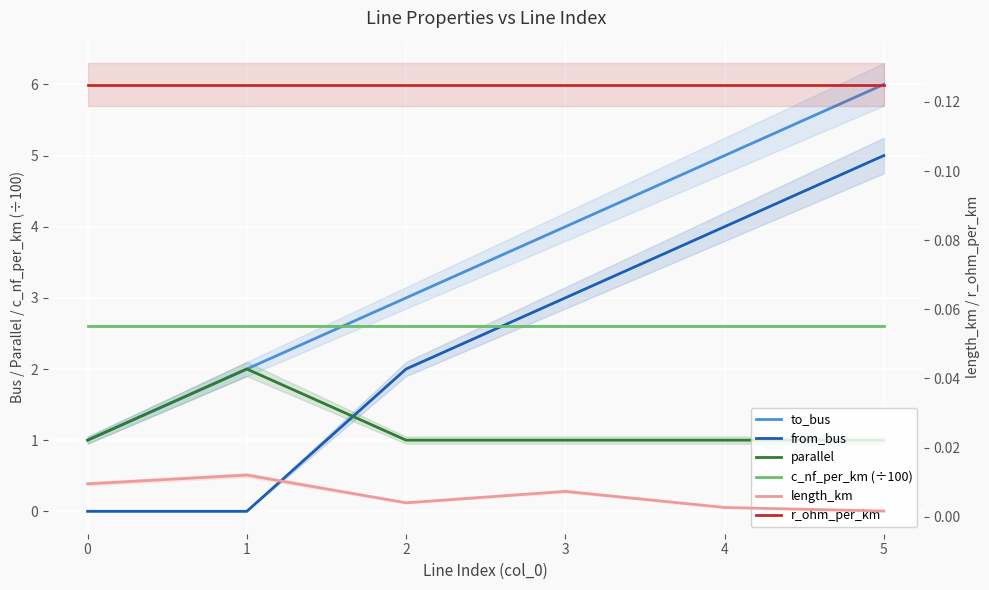

Rank the series by their maximum value, from highest to lowest.

to_bus, from_bus, c_nf_per_km (÷100), parallel, r_ohm_per_km, length_km